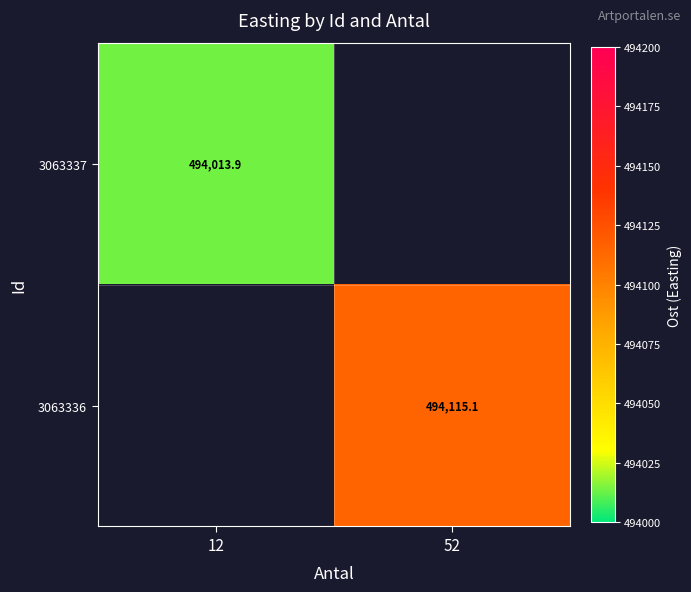

At how many categories does at least one series exceed 174937?

2